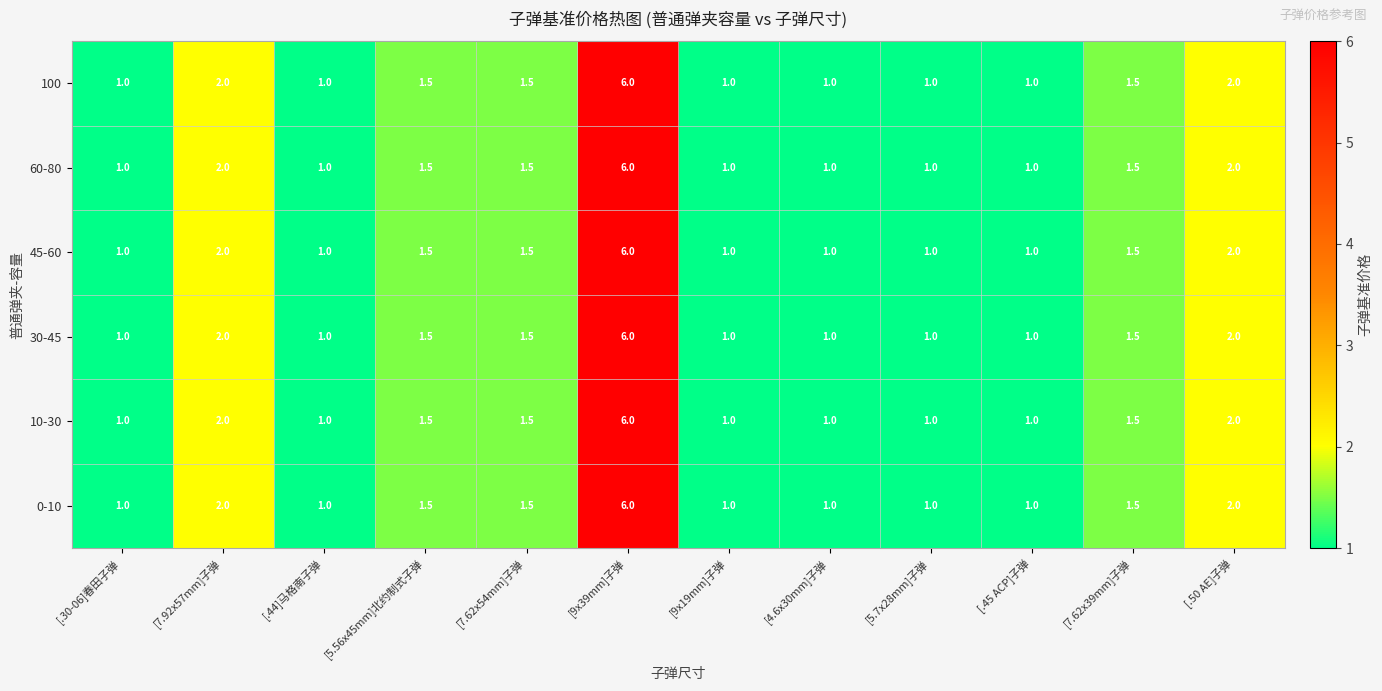

The value of 60-80 at [5.56x45mm]北约制式子弹 is 1.5. True or false?

True